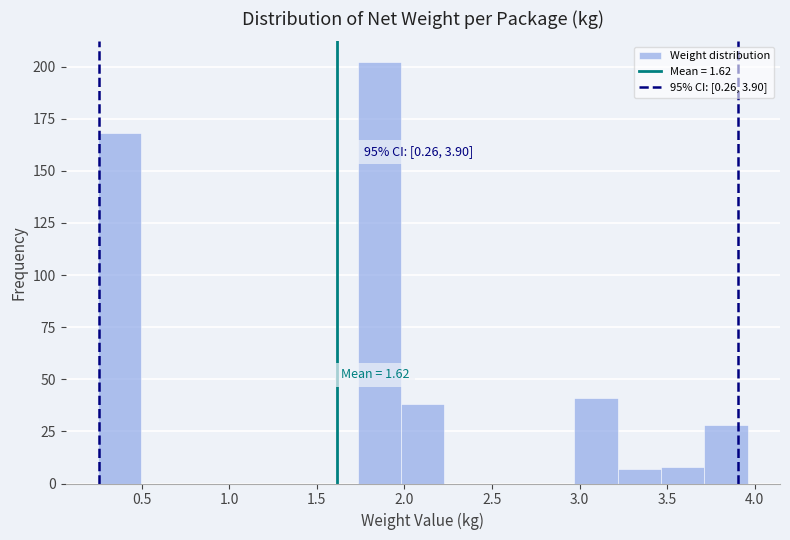

Over which range of the x-axis is the bar tallest?

1.75 to 2.00